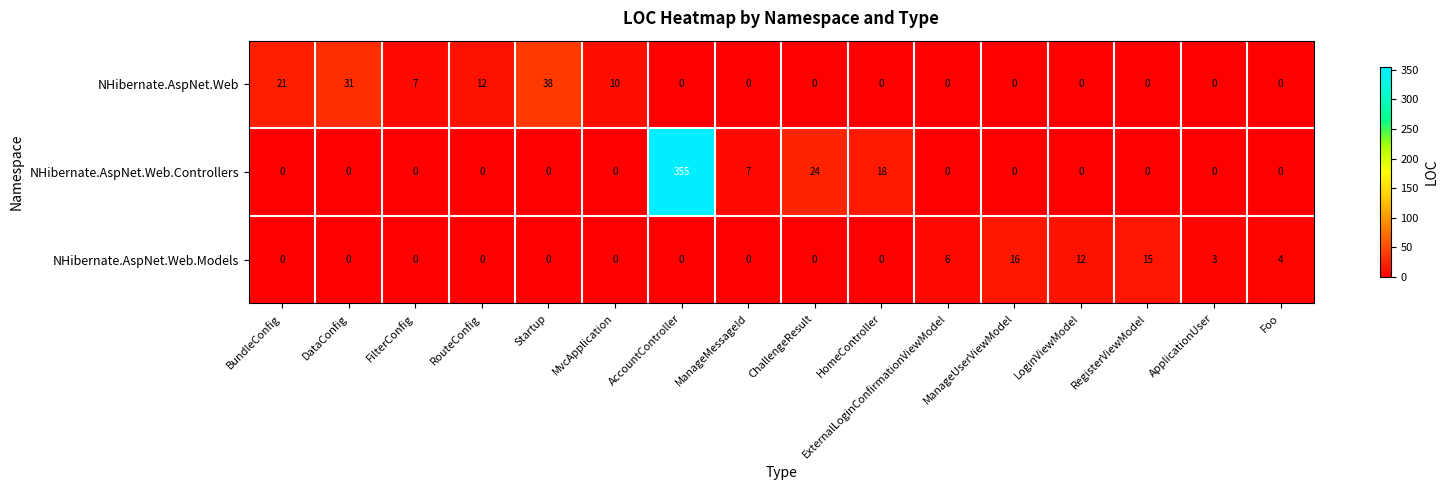

Rank the series by their average value, from lowest to highest.

NHibernate.AspNet.Web.Models, NHibernate.AspNet.Web, NHibernate.AspNet.Web.Controllers